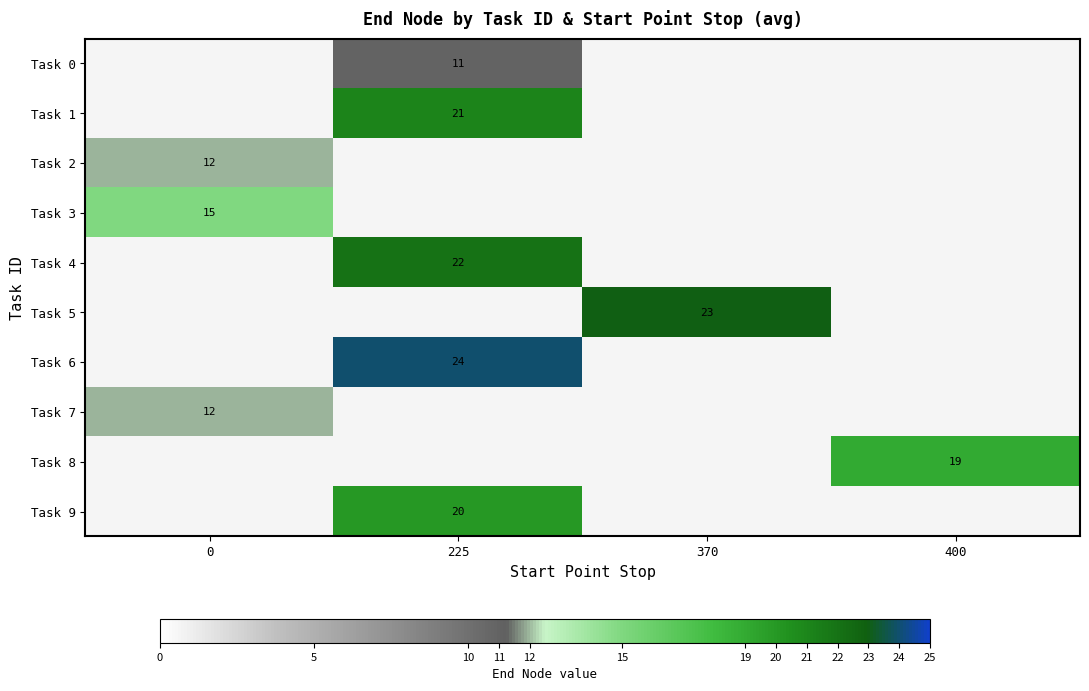

How many series are shown in this chart?

10